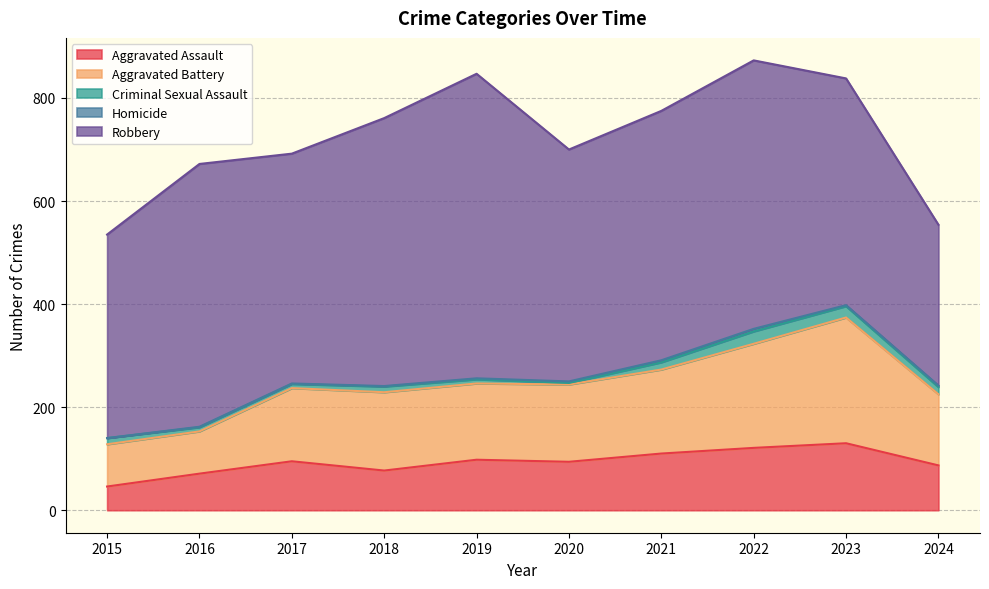

Is it true that Aggravated Battery equals 218 at 2019?

False